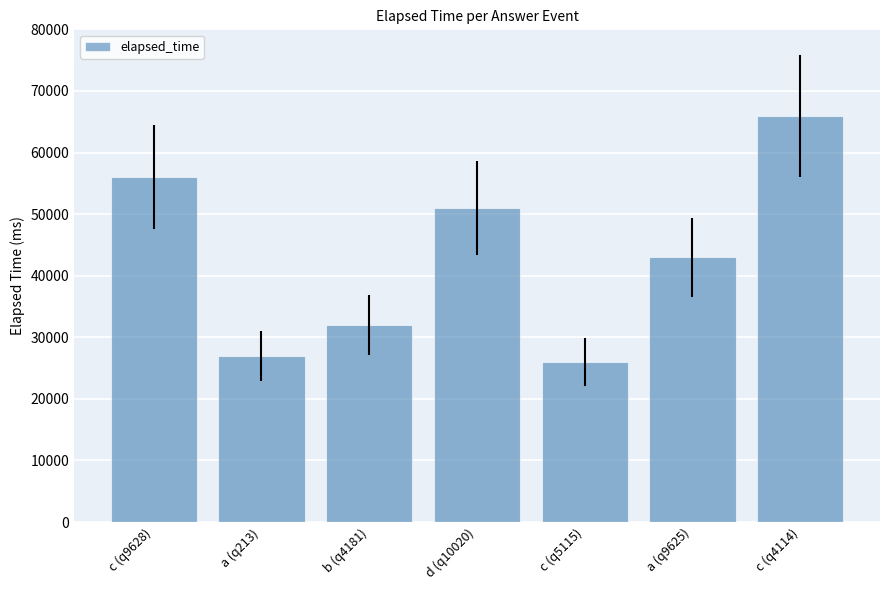

True or false: the data shows 56000 at c (q9628).

True